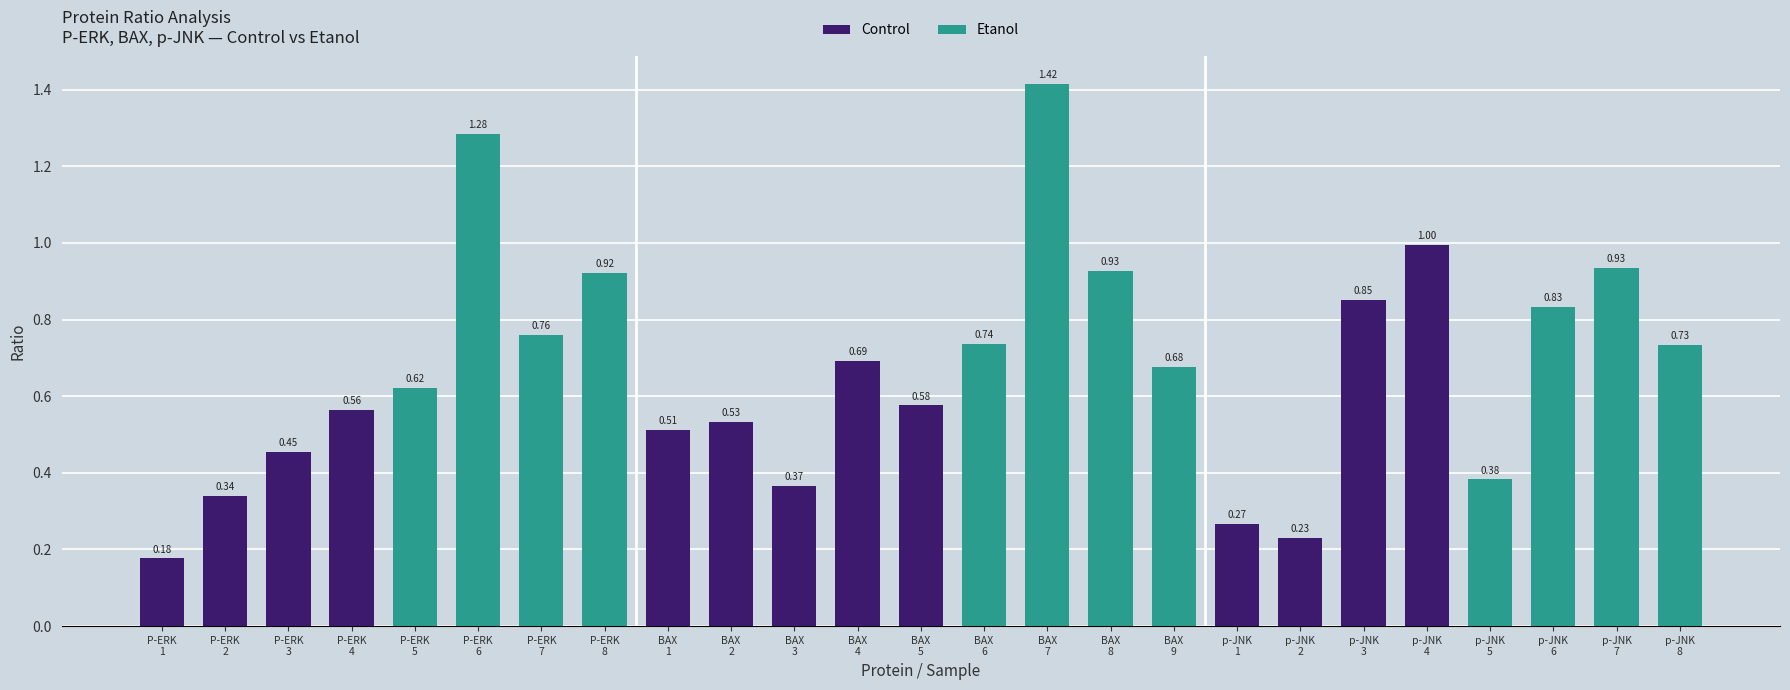

What is the difference between the maximum and minimum values?

1.2